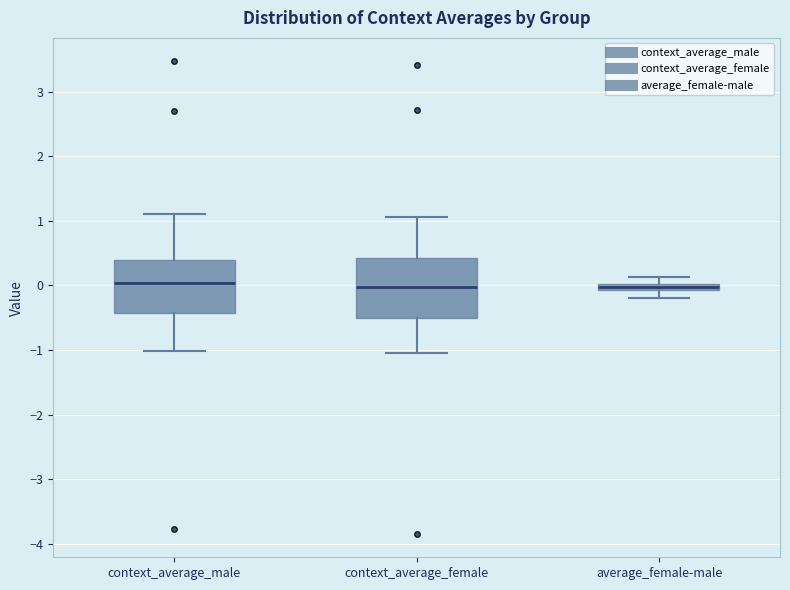

Comparing the boxes themselves (not the whiskers), which one is the tallest?

context_average_female